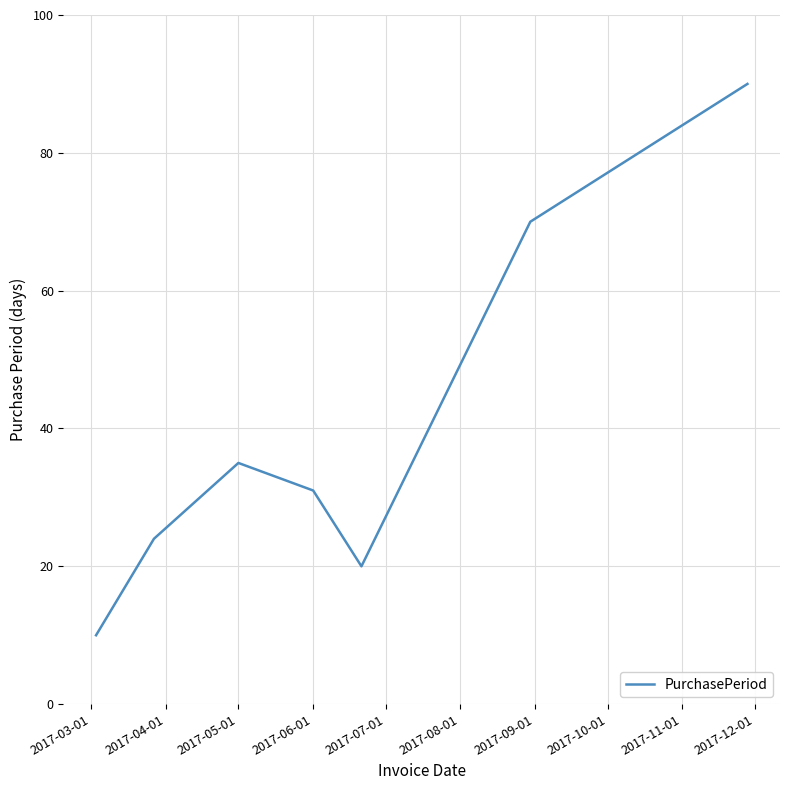

What is the difference between the maximum and minimum values?

80